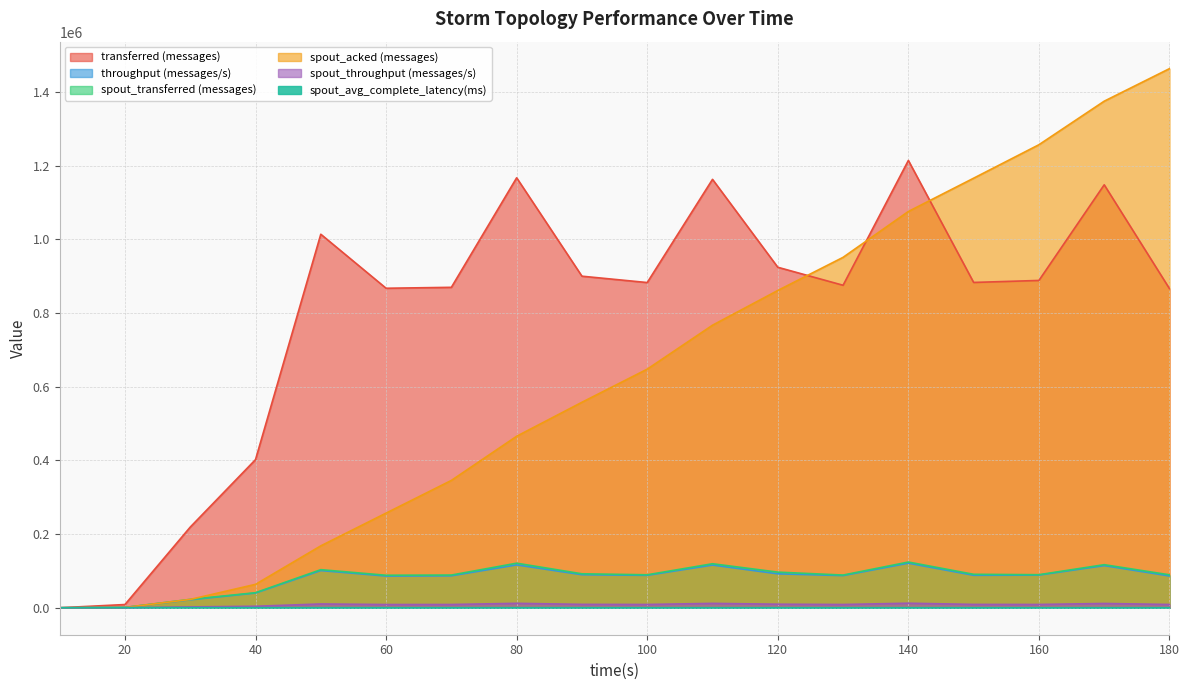

True or false: spout_throughput (messages/s) has a value of 4437.5 at 160.

False